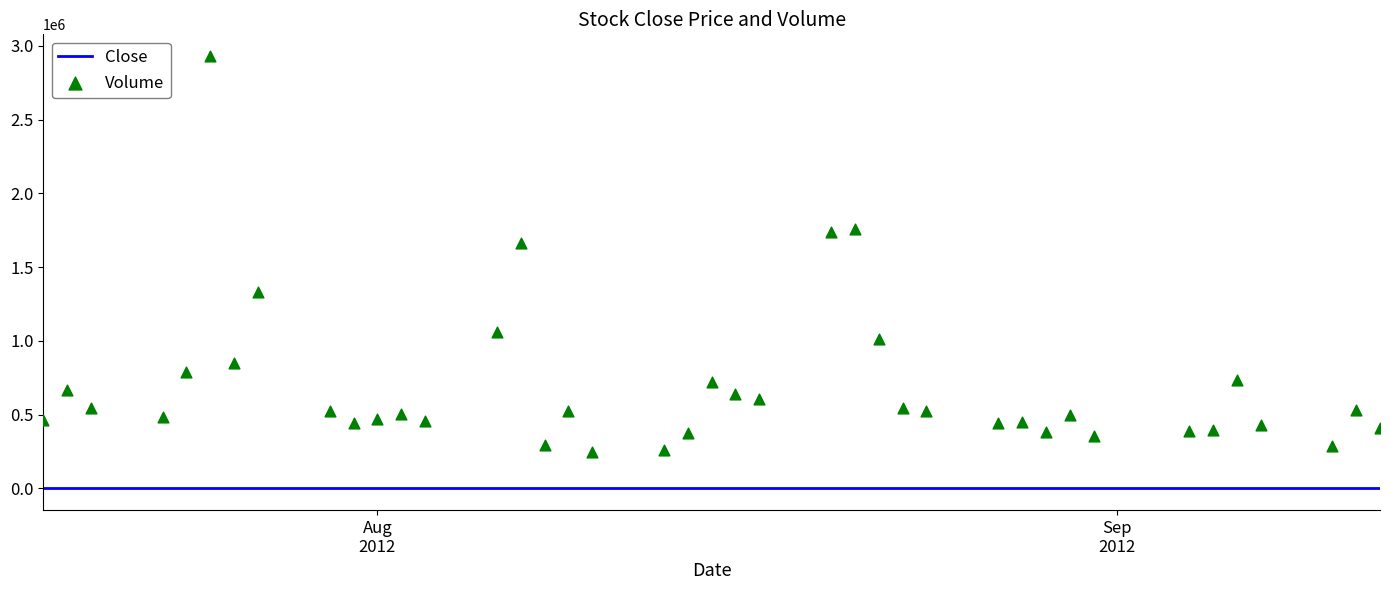

Which series contains the highest Y value?

Volume